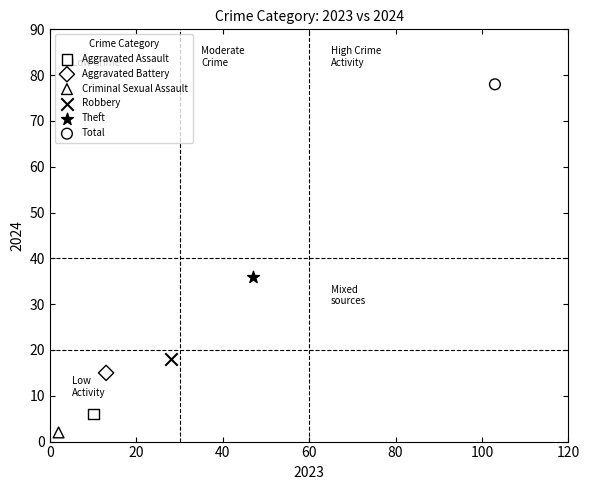

What are all the series names shown in the legend?

Aggravated Assault, Aggravated Battery, Criminal Sexual Assault, Robbery, Theft, Total